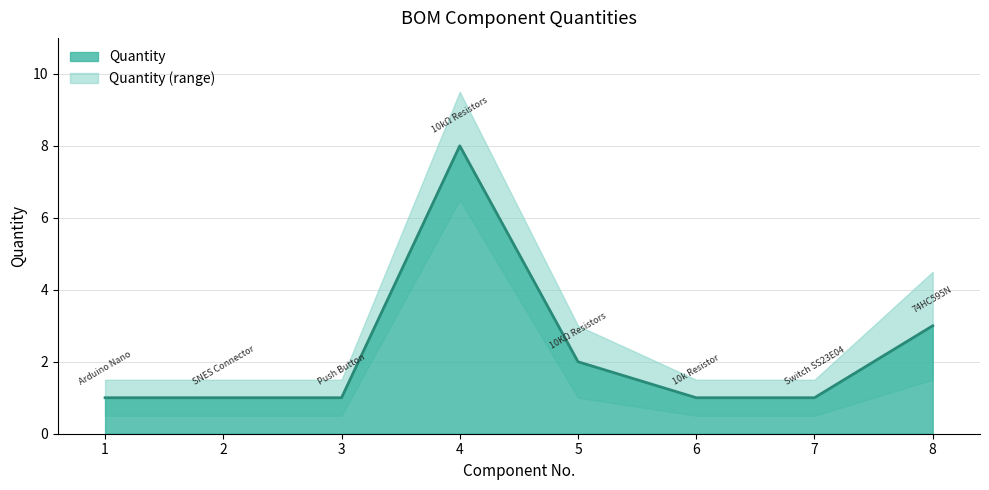

List the labels in order of value, largest first.

4, 8, 5, 1, 2, 3, 6, 7